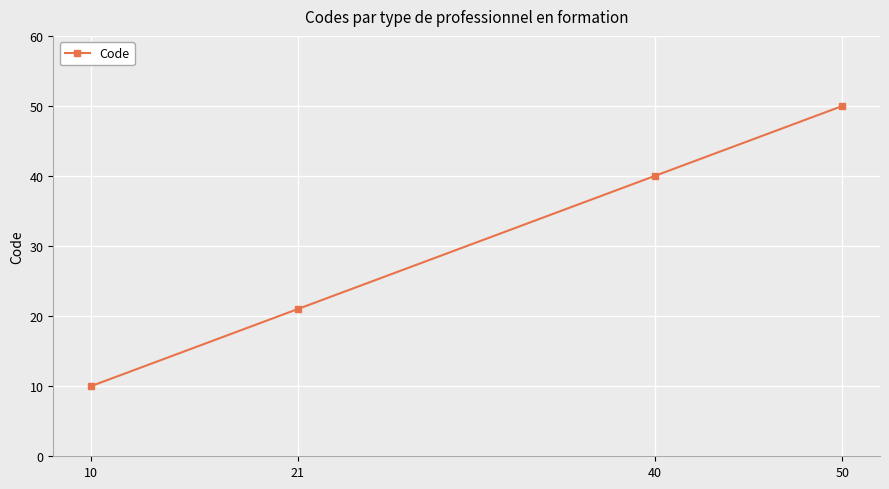

Rank the categories by value from highest to lowest.

50, 40, 21, 10